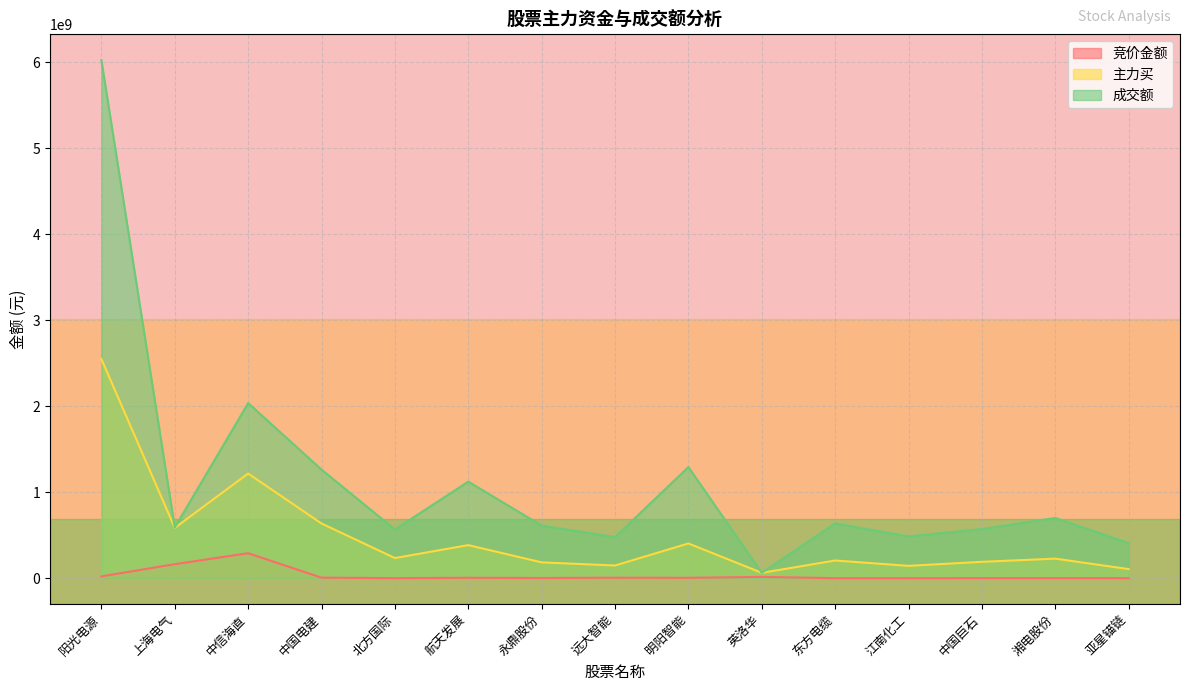

Rank the series at 明阳智能 from highest to lowest value.

成交额, 主力买, 竞价金额